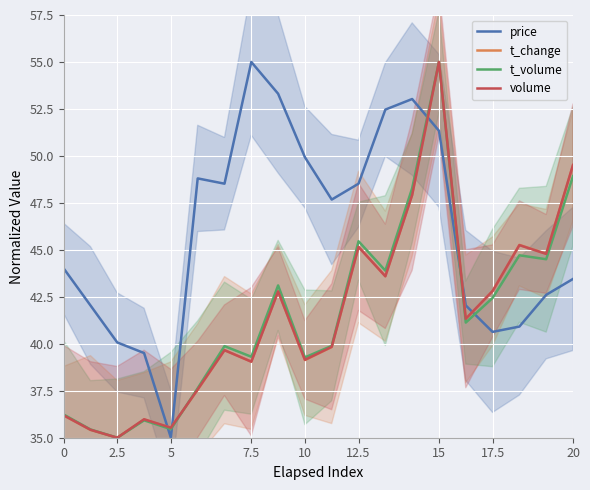

The value of t_volume at 5 is 49.6. True or false?

False